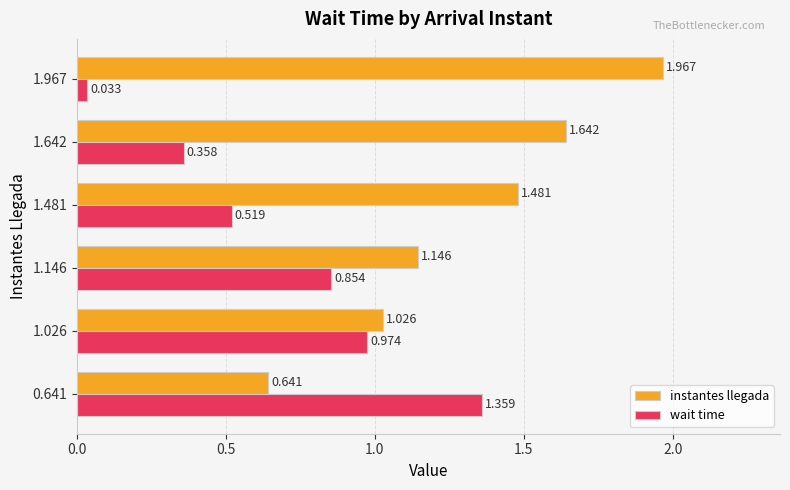

Which series has the largest total across all categories?

instantes llegada